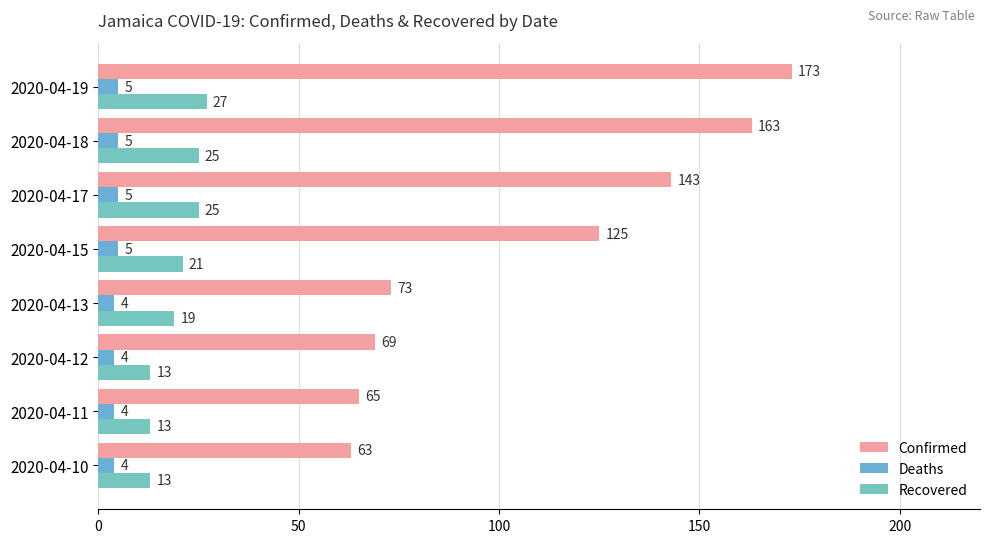

How many distinct data groups are displayed?

3